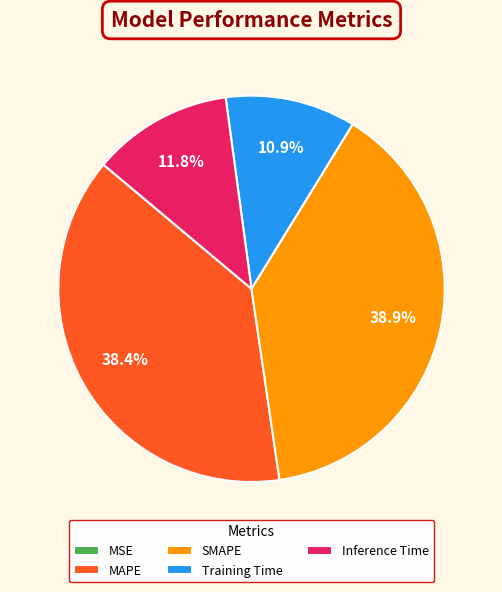

How much of the chart is everything except MAPE?

61.6%